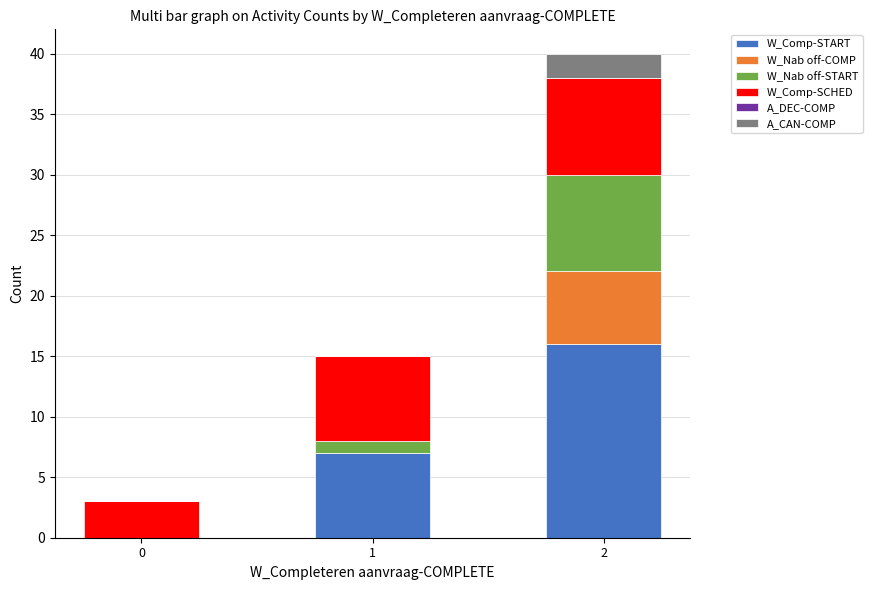

Is it true that W_Comp-START equals 16 at 2?

True